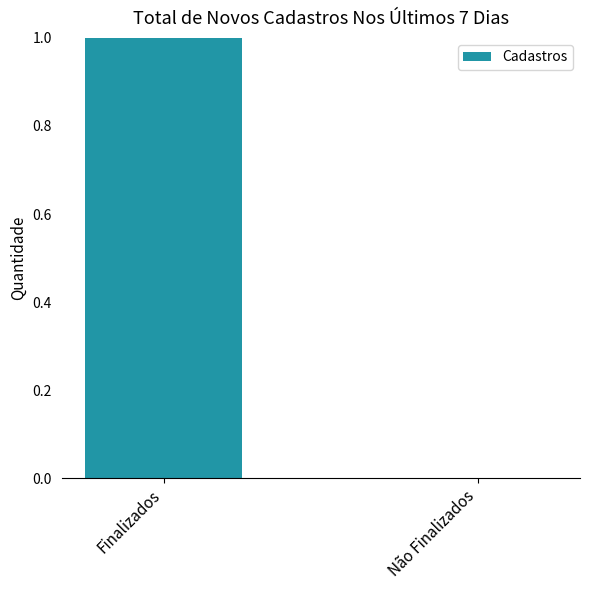

Are the bars horizontal?

No